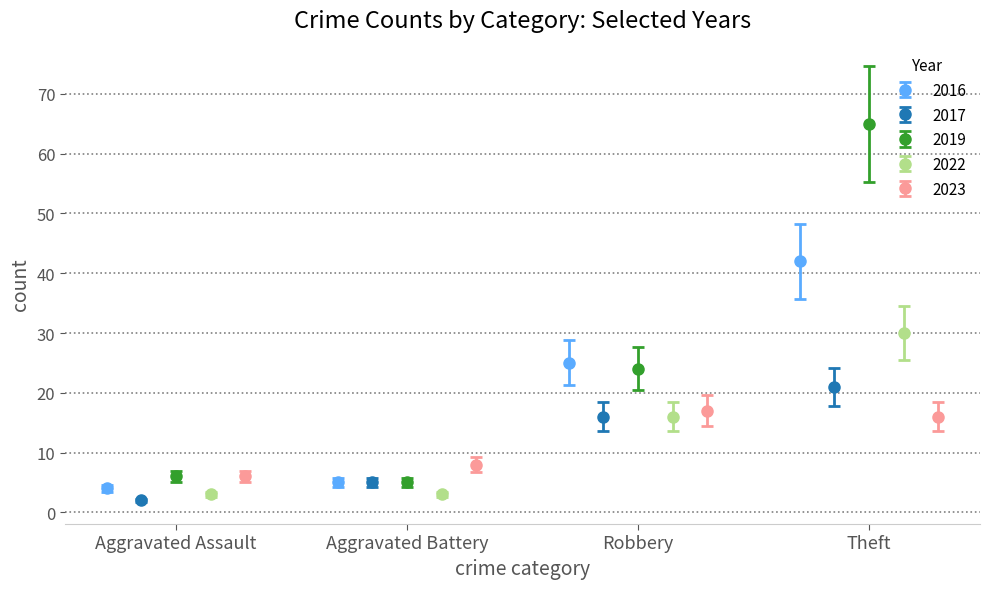

At which label is 2019 closest to 29?

Robbery